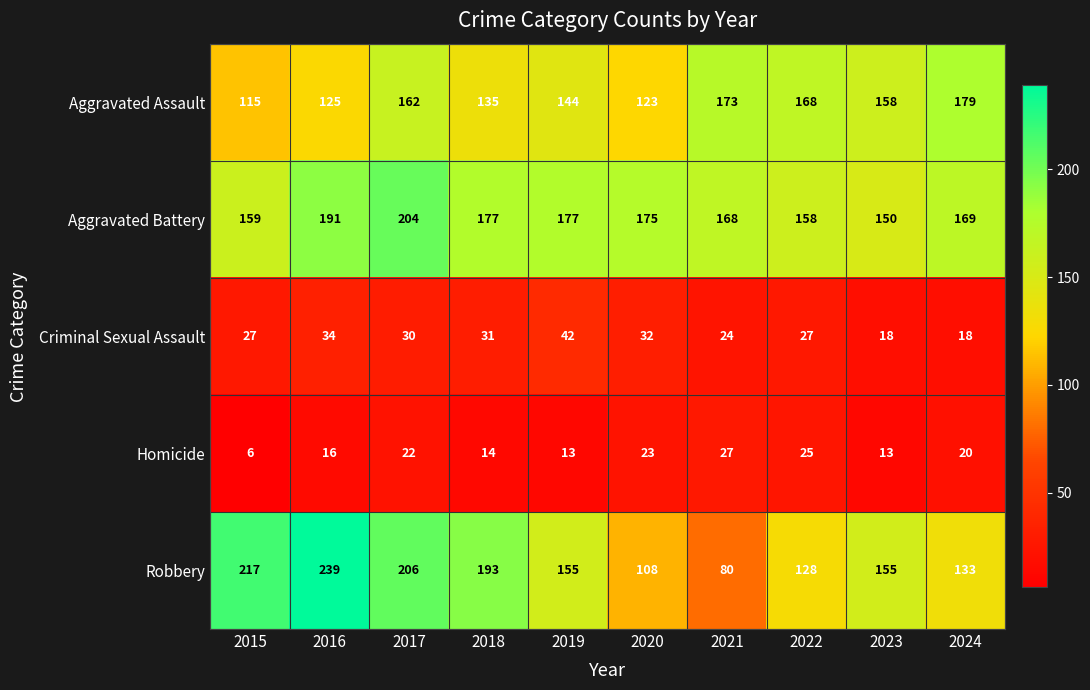

The value of Robbery at 2022 is 128. True or false?

True